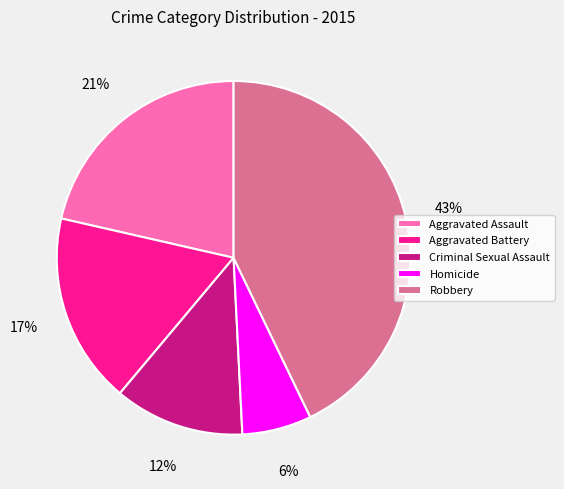

The Aggravated Battery slice represents 29% of the pie. True or false?

False